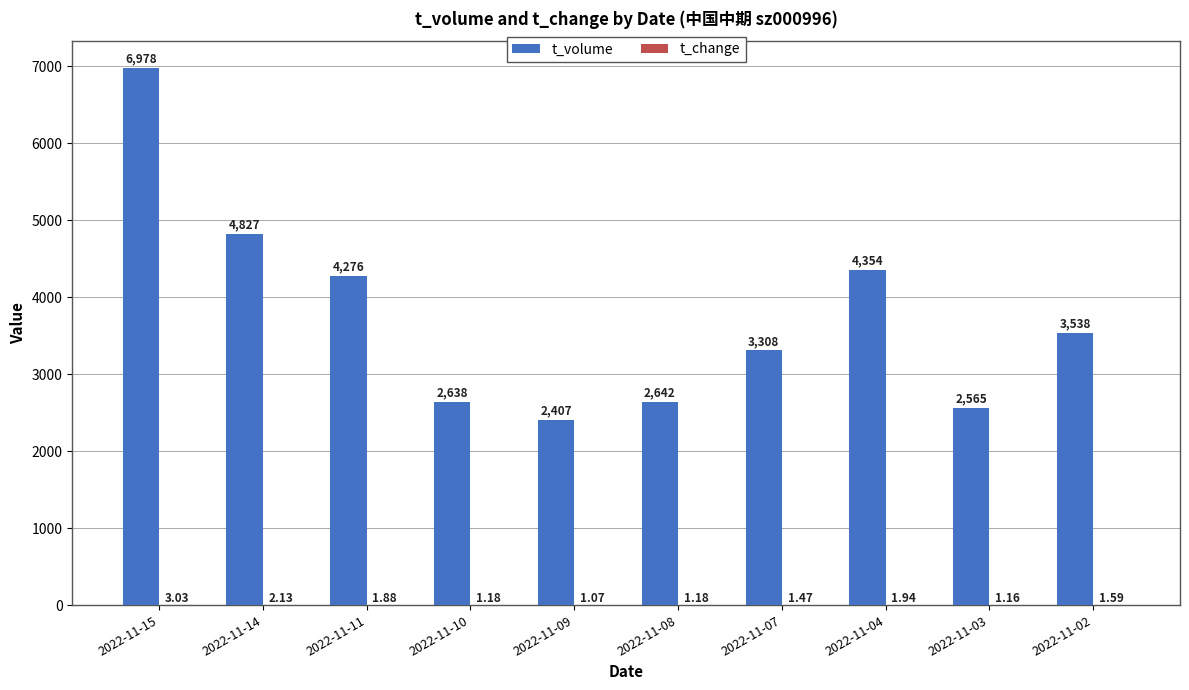

How many distinct data groups are displayed?

2